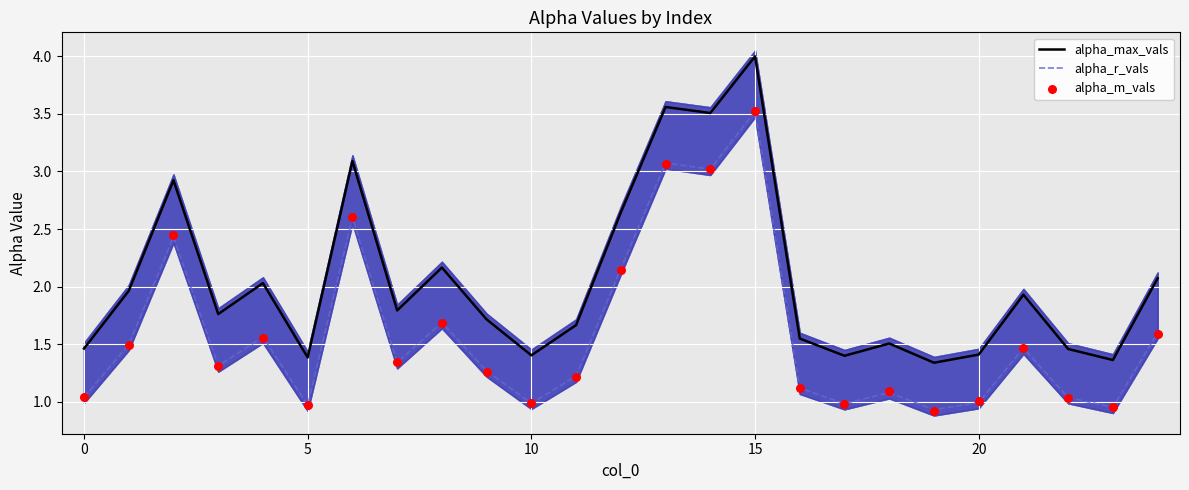

Is the value of alpha_m_vals at 8 greater than the value of alpha_r_vals at 15?

Yes